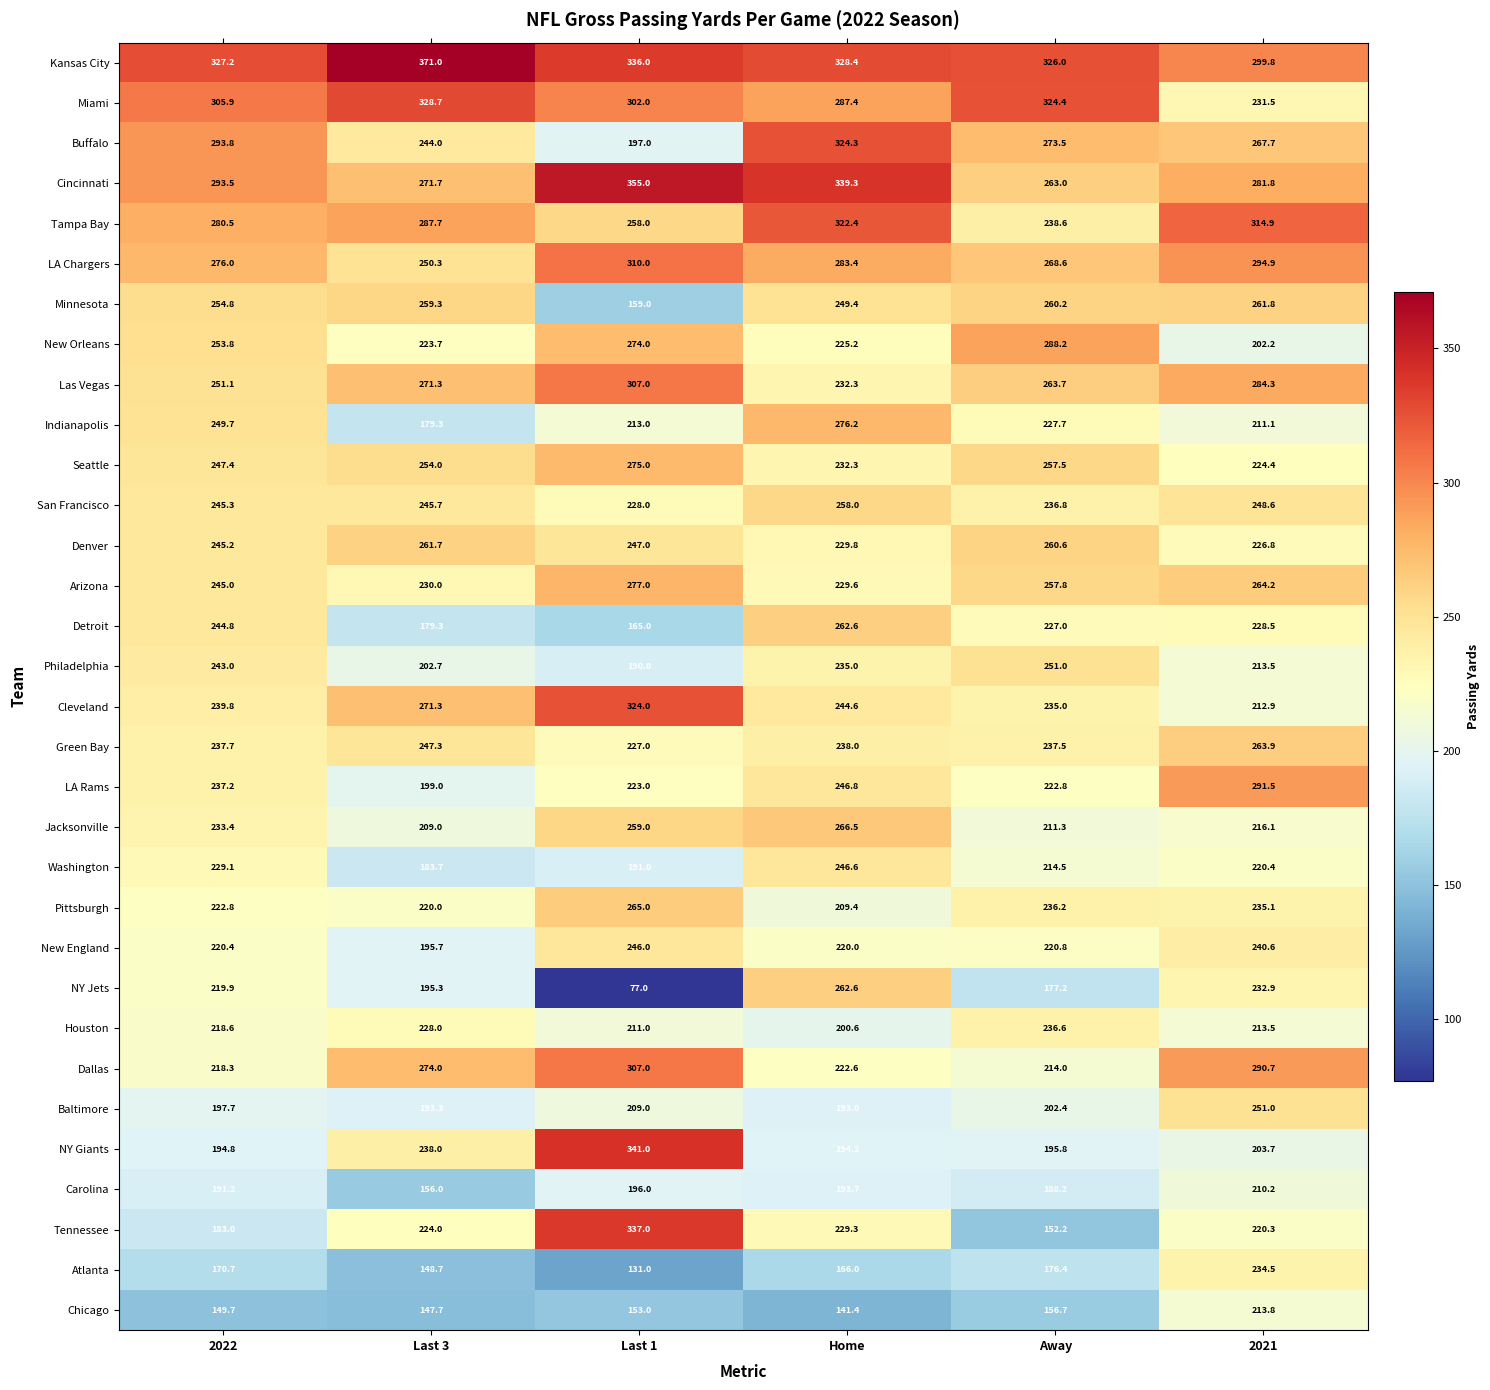

What is the spread (max minus min) of values at Away?

173.8